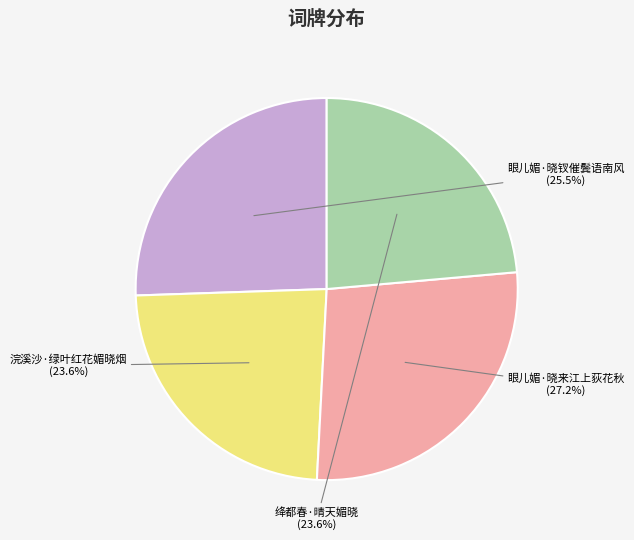

Is 绛都春·晴天媚晓 the majority of the pie?

No